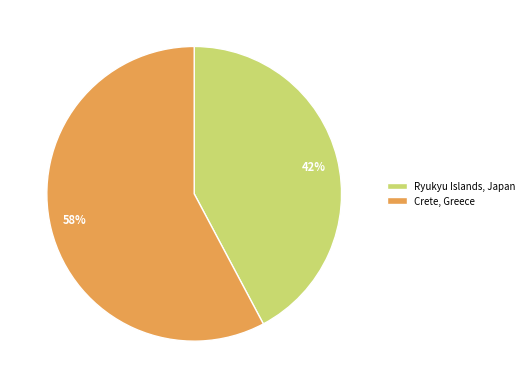

True or false: Crete, Greece accounts for 58% of the total.

True